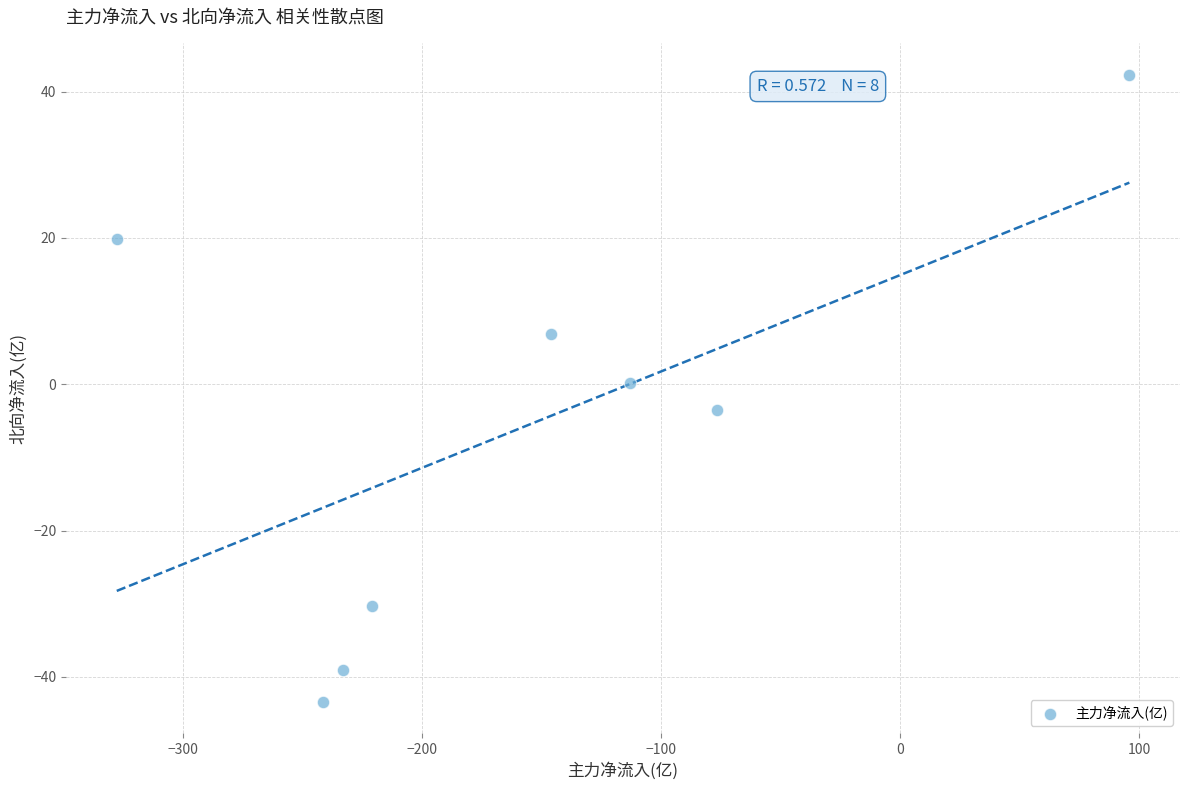

What is the average Y value?

-5.9